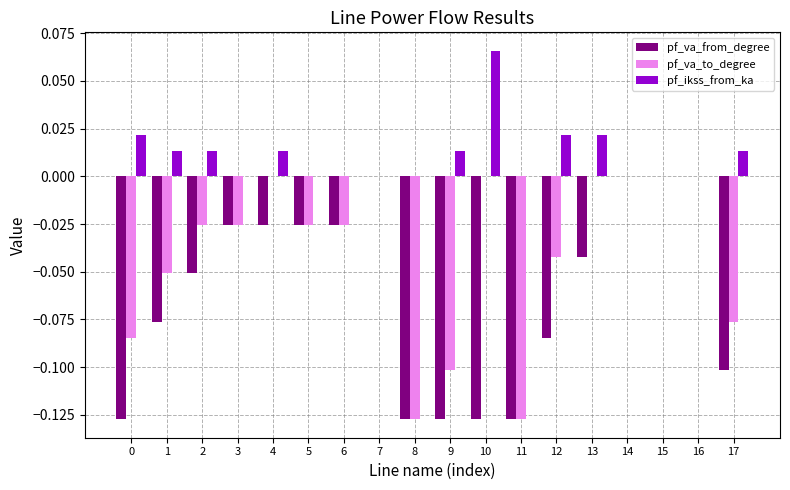

Count the number of categories in the chart.

18